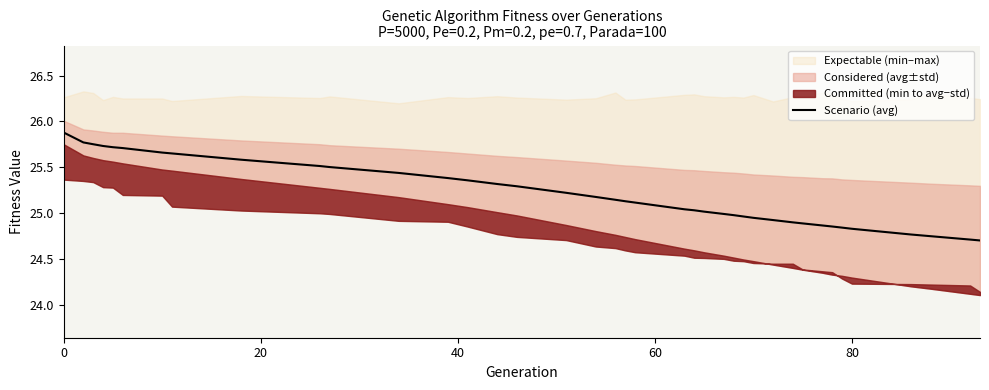

The value of Scenario (avg) at 80 is 15.6. True or false?

False